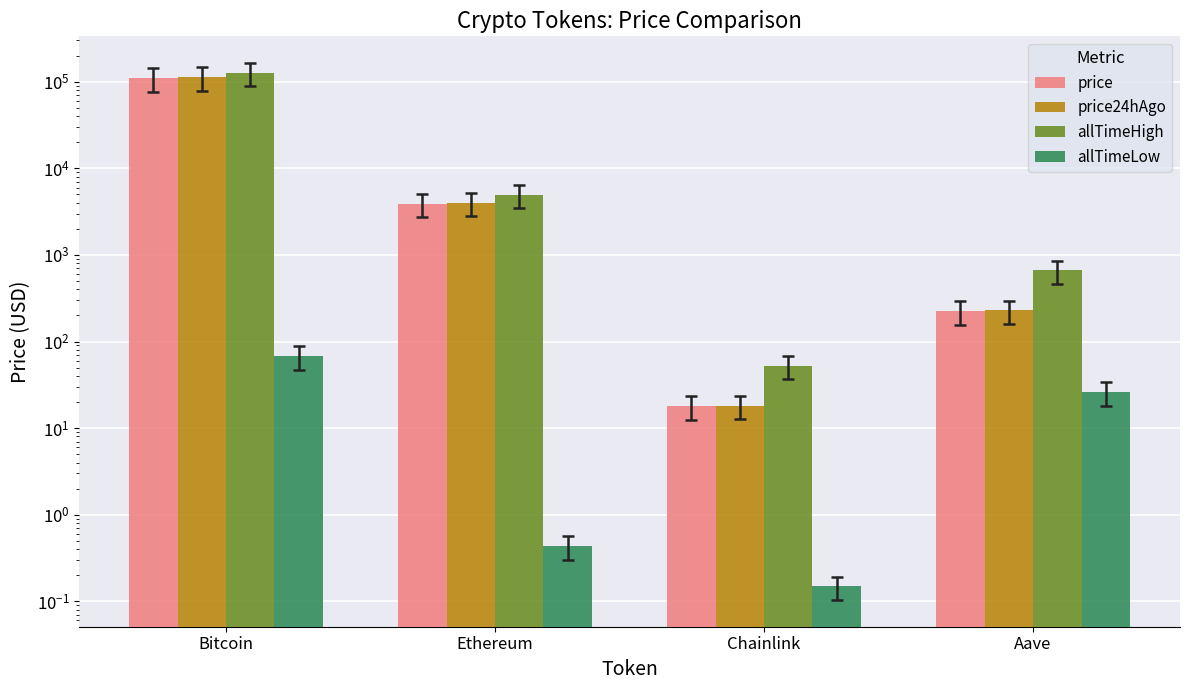

What is the difference between the second highest and second lowest values in the price series?

3663.0